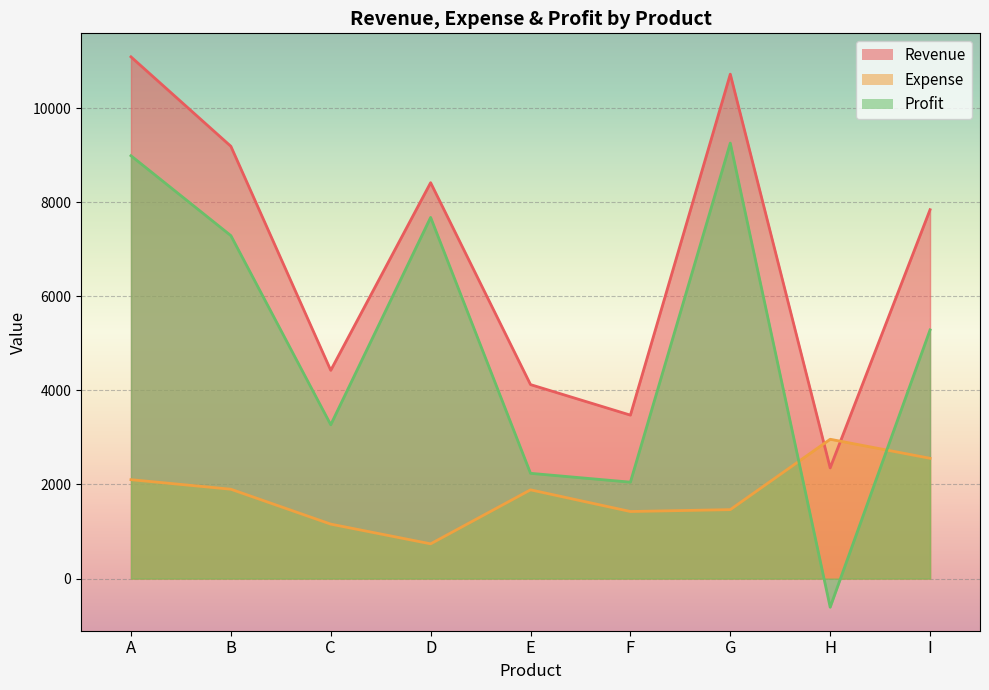

What is the total value across all series at C?

8852